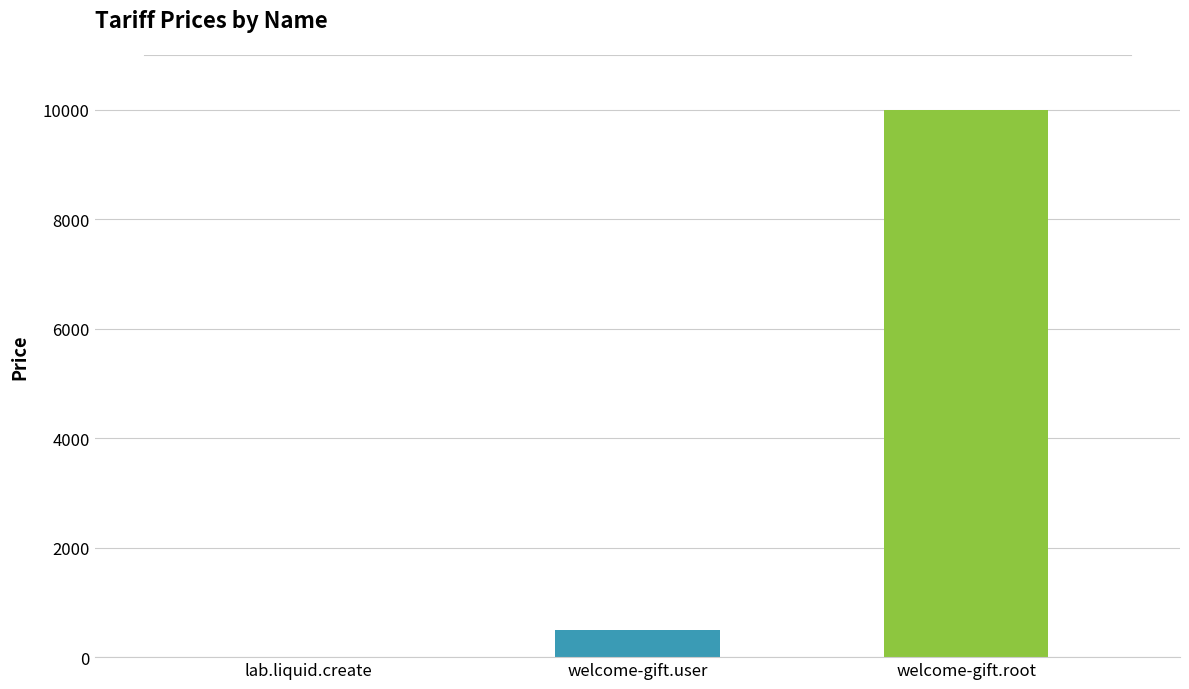

What is the sum of all values?

10510